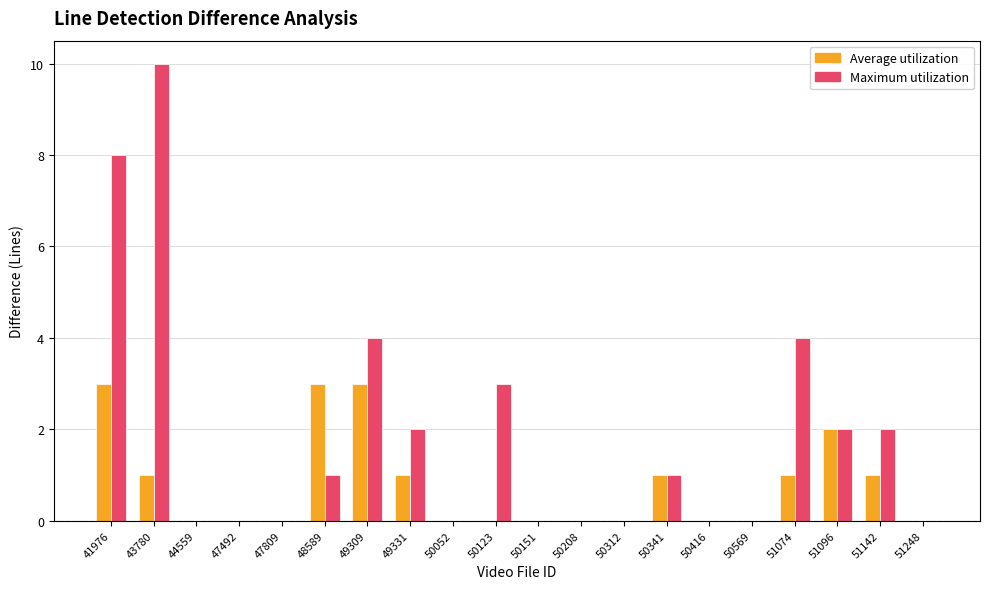

What is the average value of the Maximum utilization series?

2